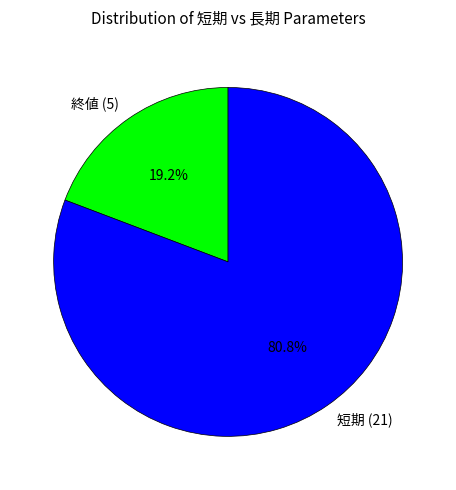

How many segments does this pie chart have?

2